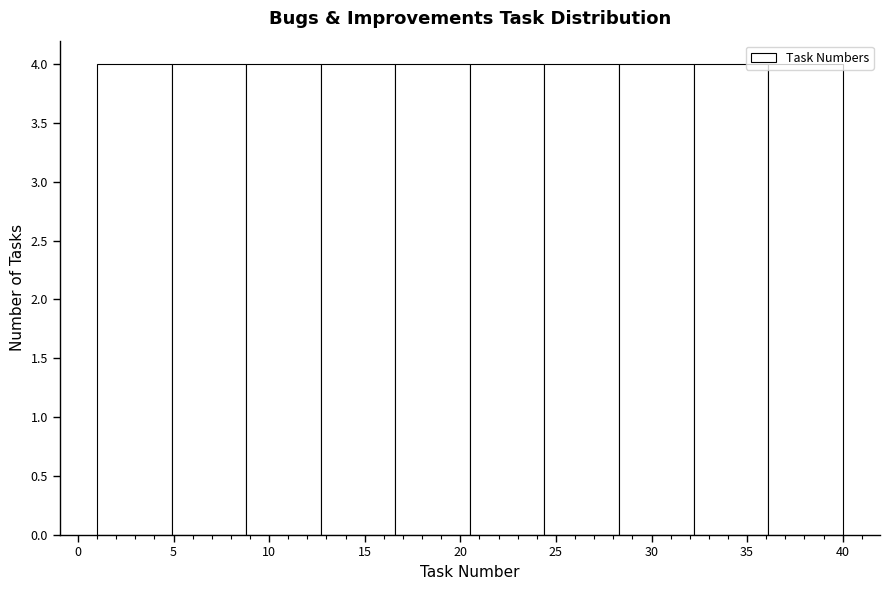

Reading left to right, transcribe this chart: for each bar, give the range it covers on the x-axis and its height. Neither the bar edges nor the heights are printed on the chart, so give them approximately, as read against the axes.

1.0 to 4.9: 4
4.9 to 8.8: 4
8.8 to 12.7: 4
12.7 to 16.6: 4
16.6 to 20.5: 4
20.5 to 24.4: 4
24.4 to 28.3: 4
28.3 to 32.2: 4
32.2 to 36.1: 4
36.1 to 40.0: 4